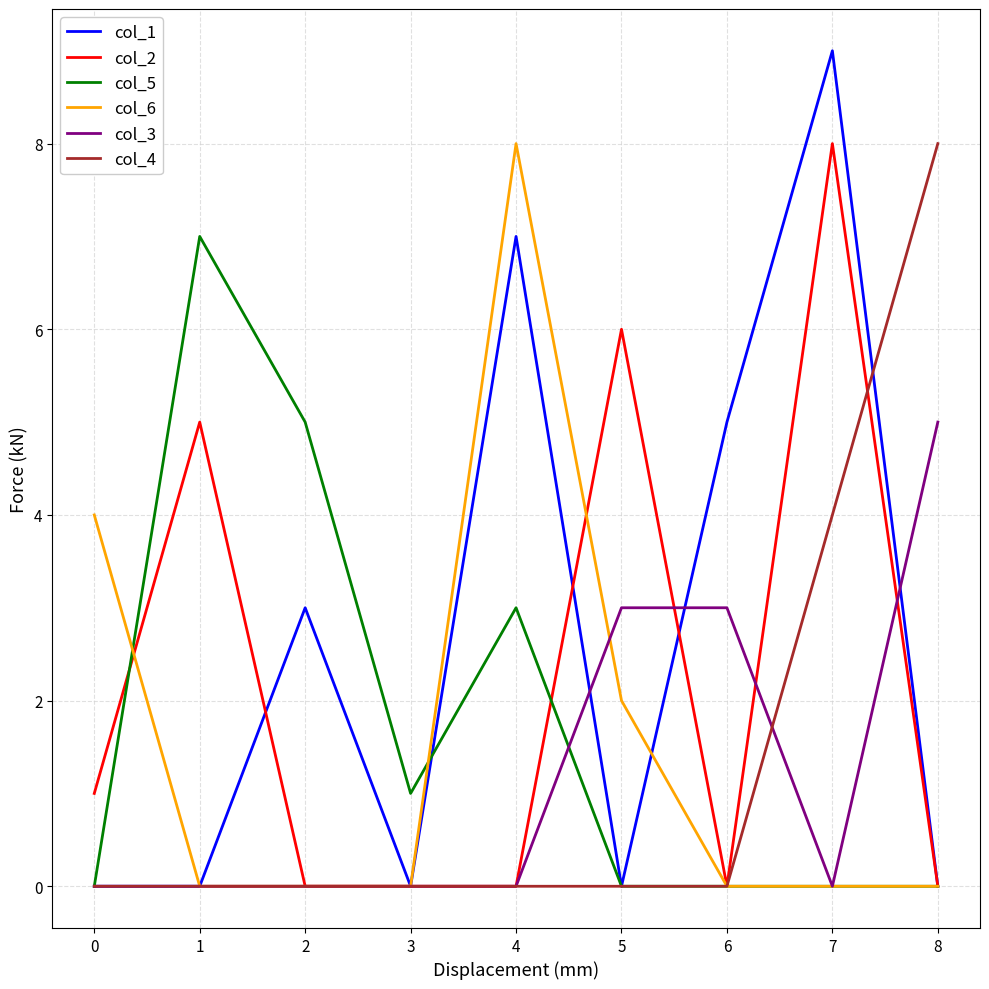

At which category is the sum across all series the highest?

7